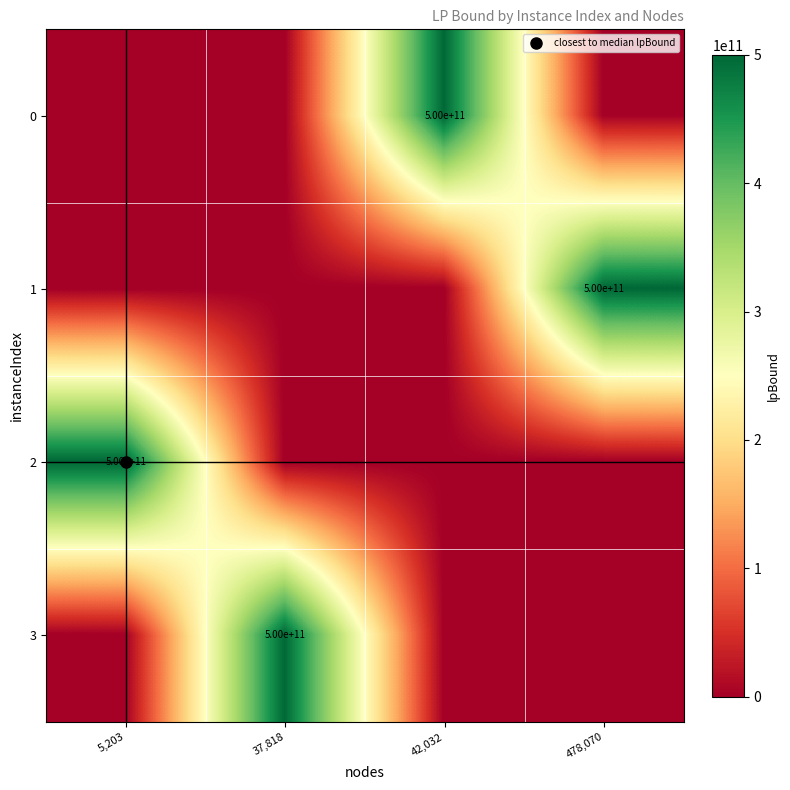

Which series has the largest total across all categories?

1